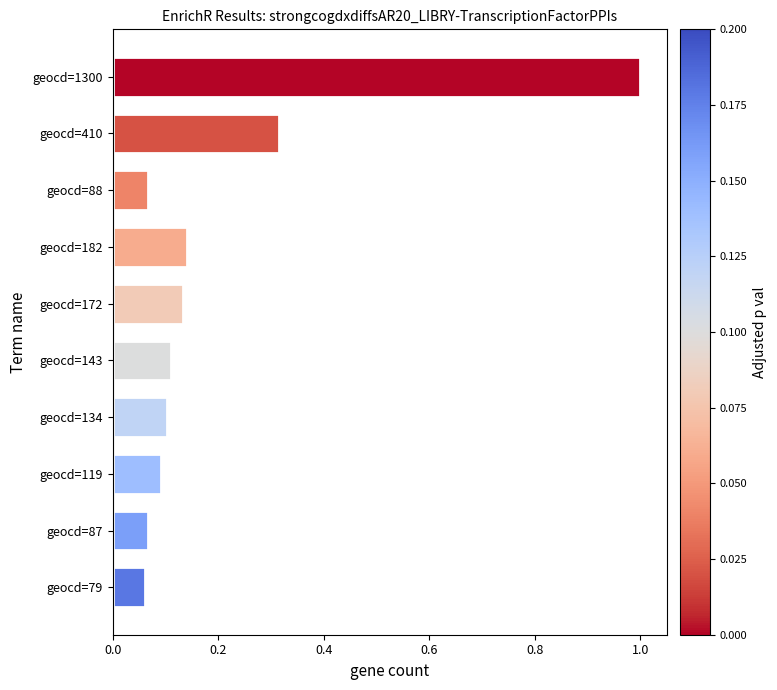

What position from the top is geocd=79?

10